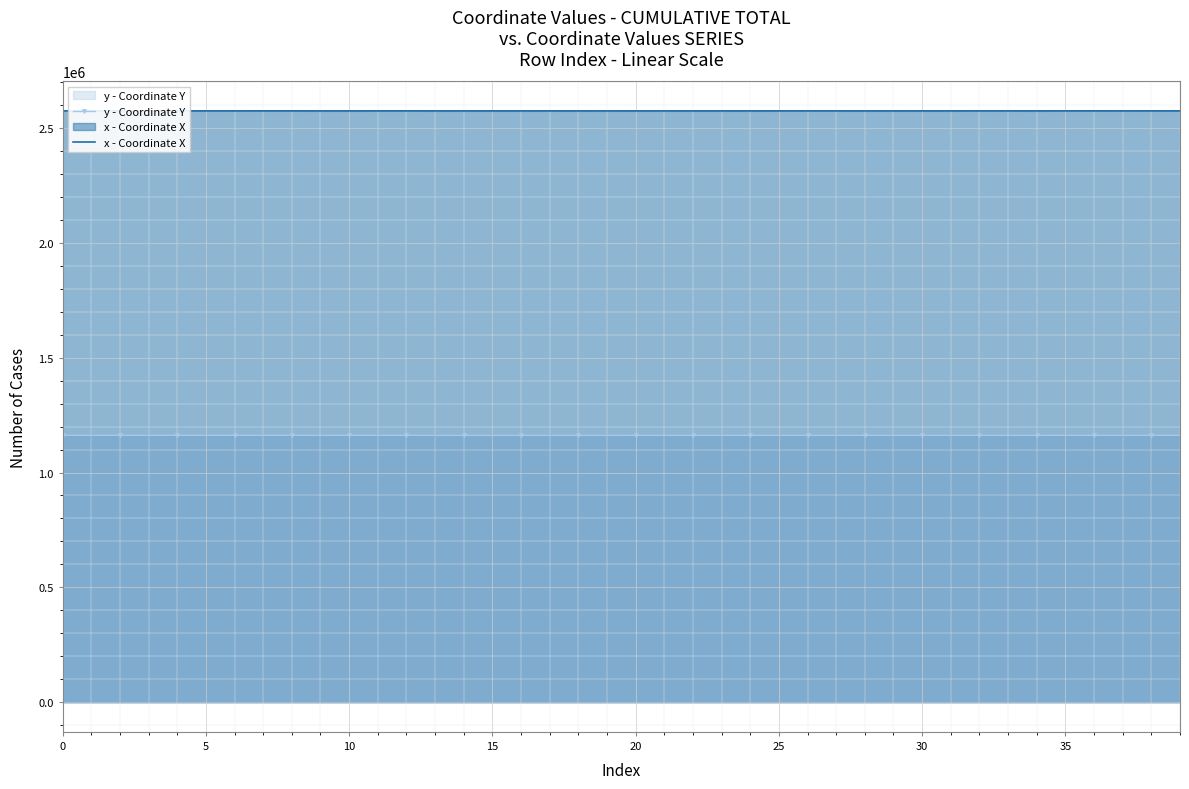

True or false: y - Coordinate Y and x - Coordinate X intersect in this chart.

False